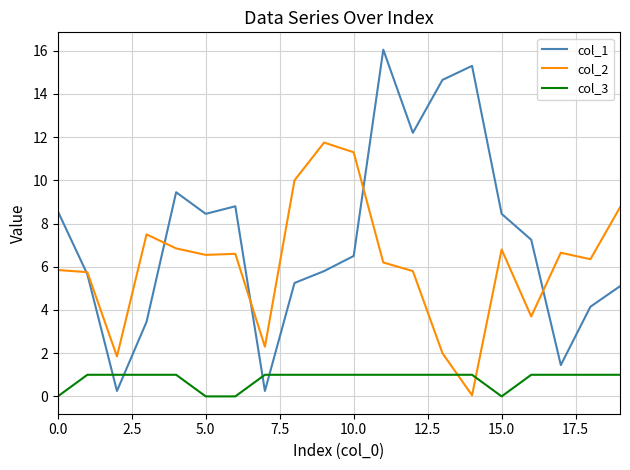

True or false: col_3 and col_1 cross at least once.

True